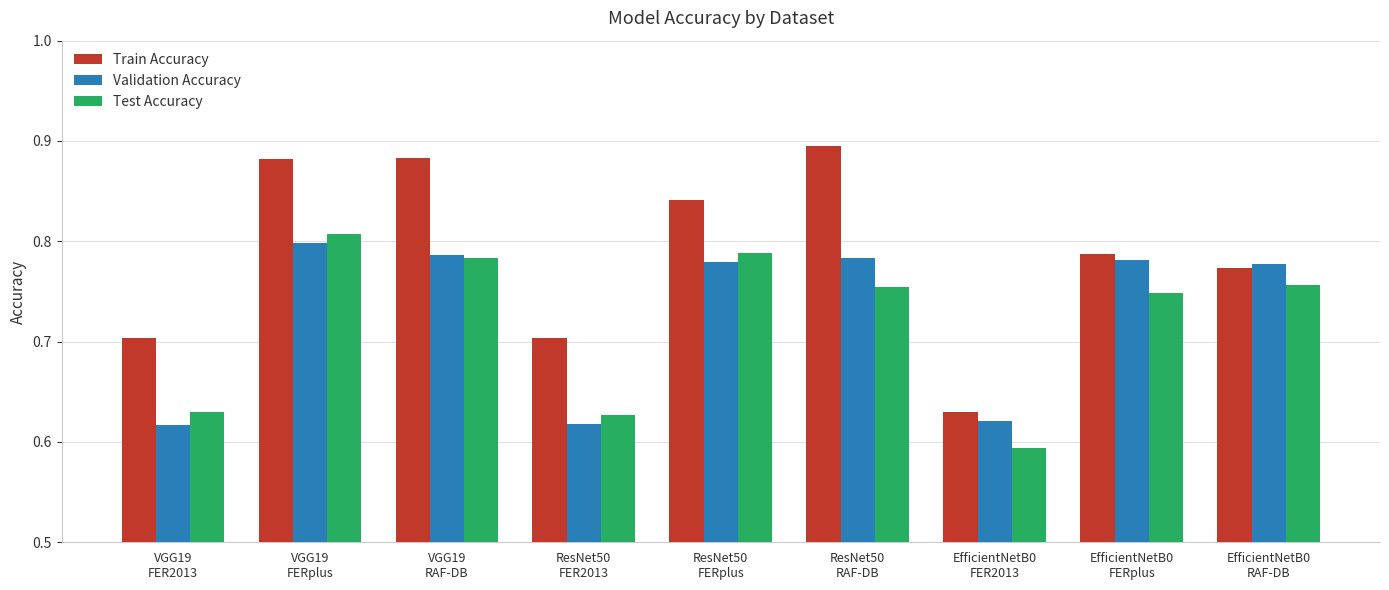

True or false: Validation Accuracy has a value of 1.3 at EfficientNetB0
FERplus.

False